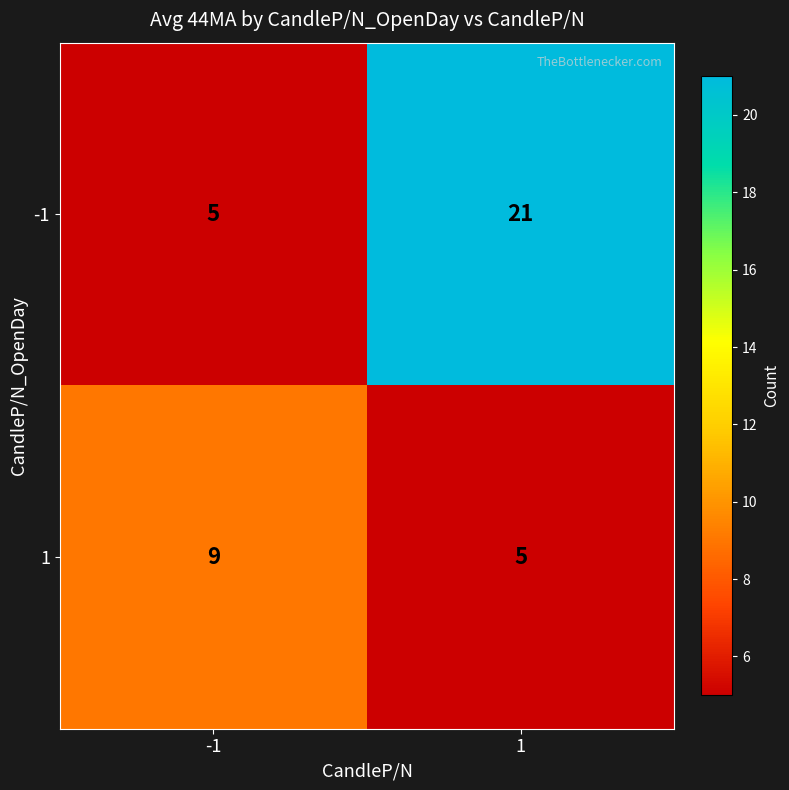

The value of 1 at -1 is 5. True or false?

False